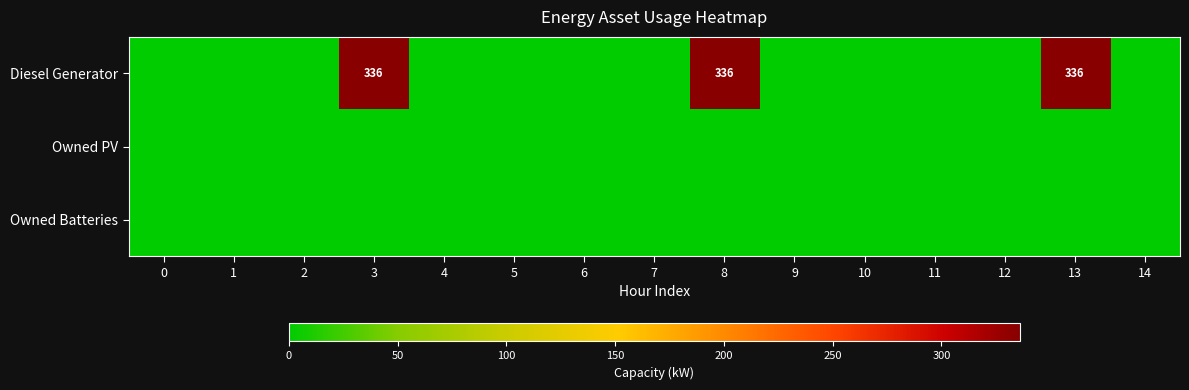

True or false: Diesel Generator has a value of 336 at 13.

True